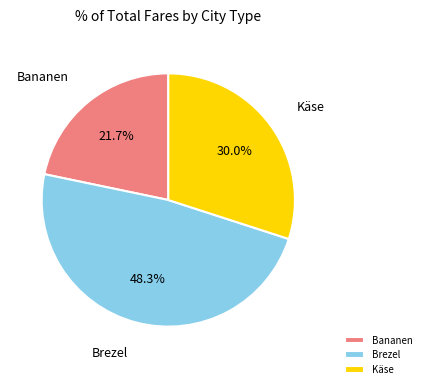

What is the smallest slice in the pie chart?

Bananen